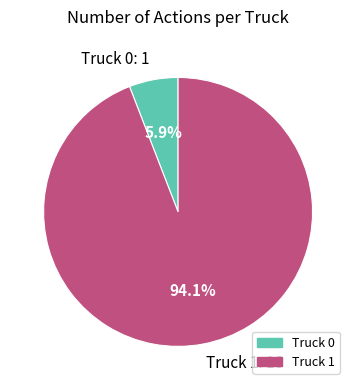

Which slice is the smallest?

Truck 0